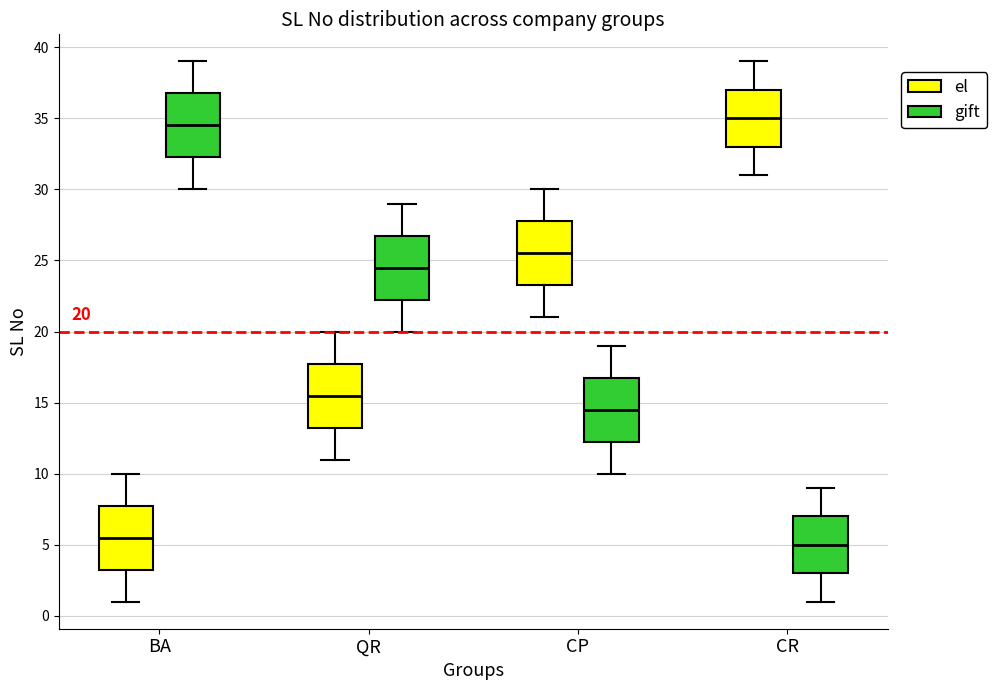

Which box's median line is the lowest?

CR (gift)